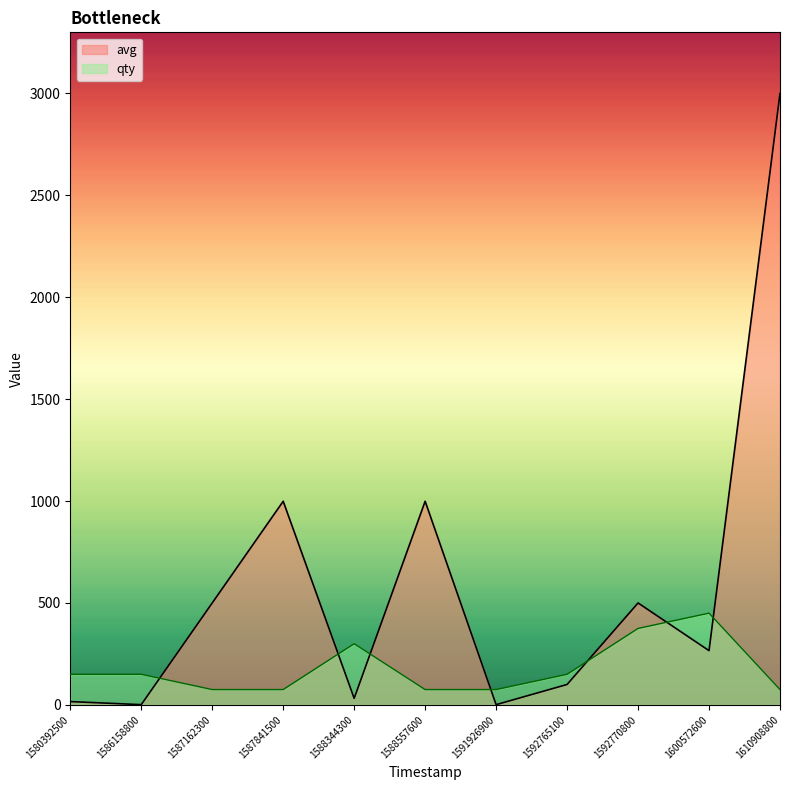

Where does the qty series first go above 150?

1588344300